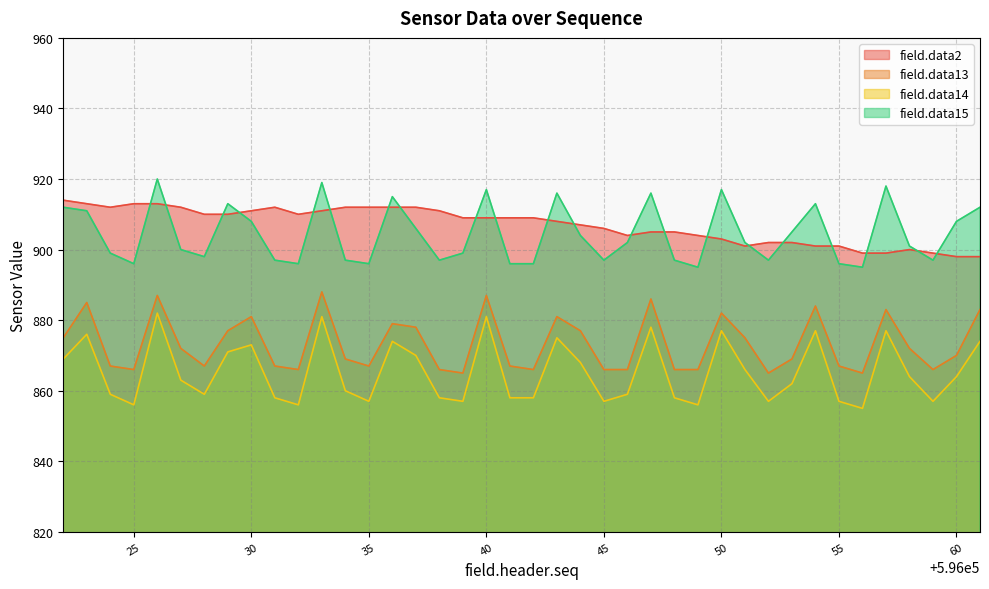

True or false: field.data15 and field.data14 cross at least once.

False